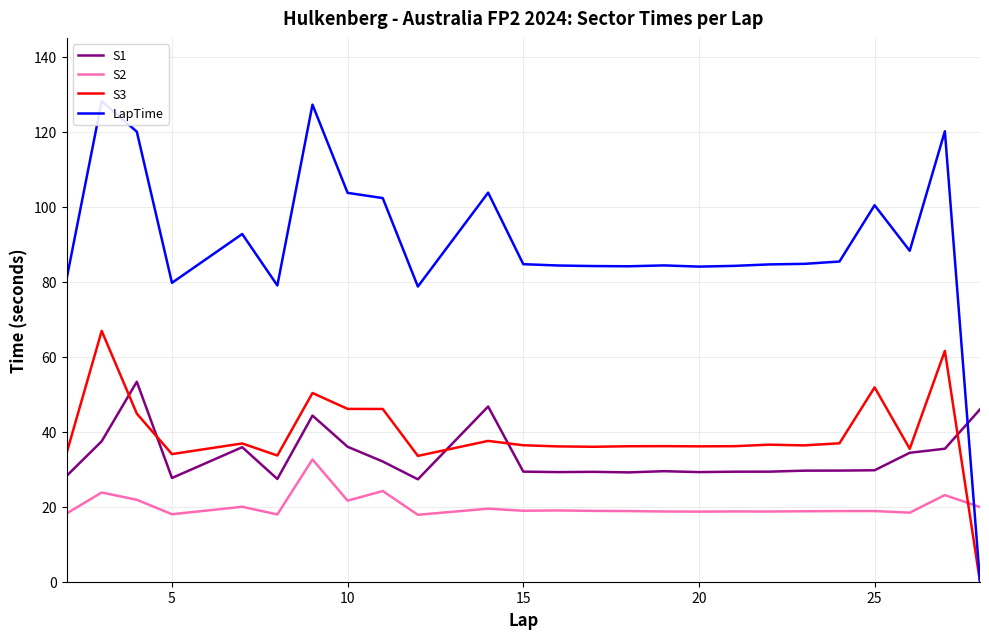

What is the value of the S2 point at the 2nd from the left?

23.8